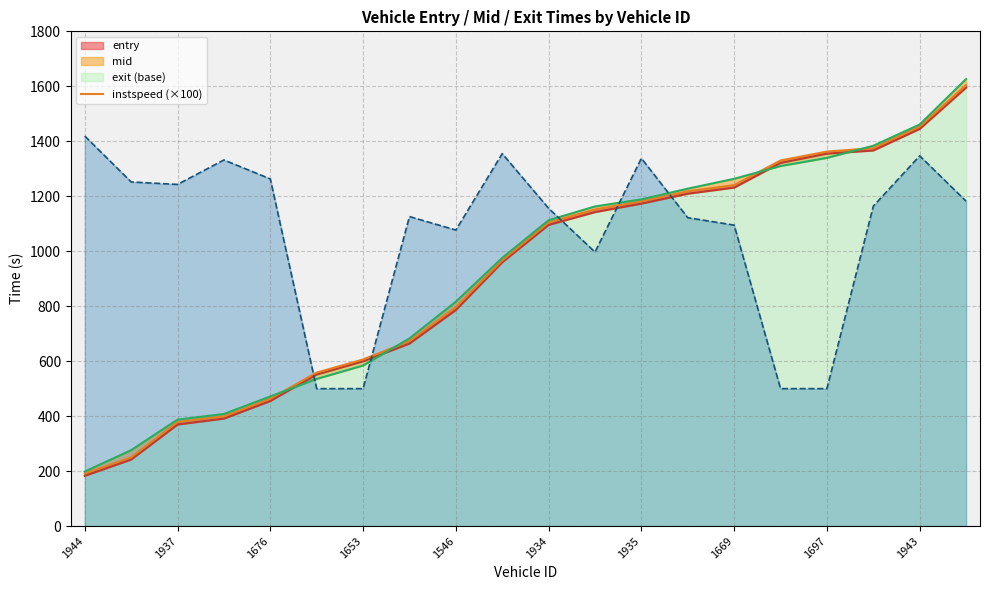

What is the average value of the exit_line series?

920.6